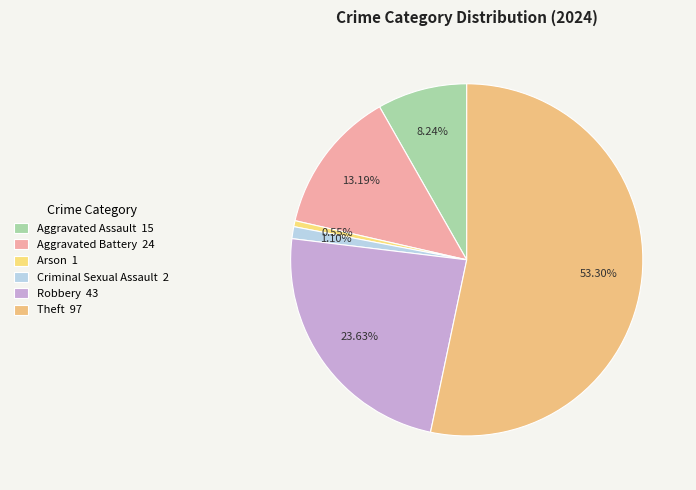

Between Theft and Robbery, which is larger?

Theft